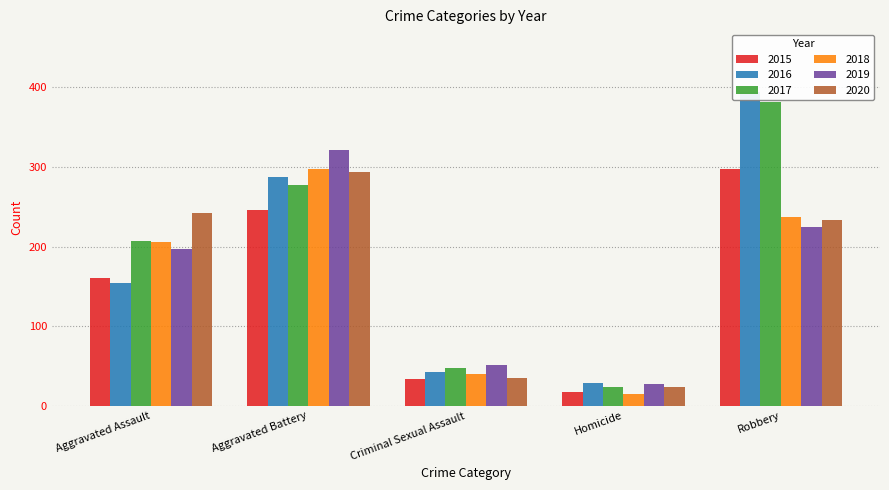

At how many categories does at least one series exceed 234?

3